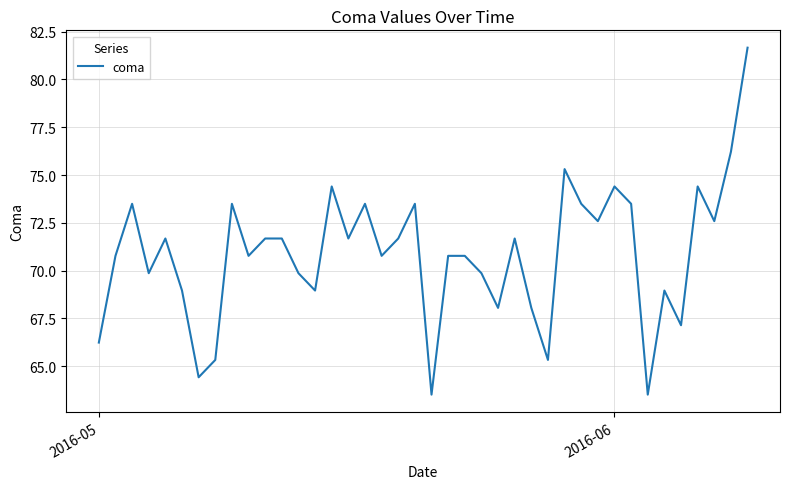

What is the smallest value displayed?

63.5